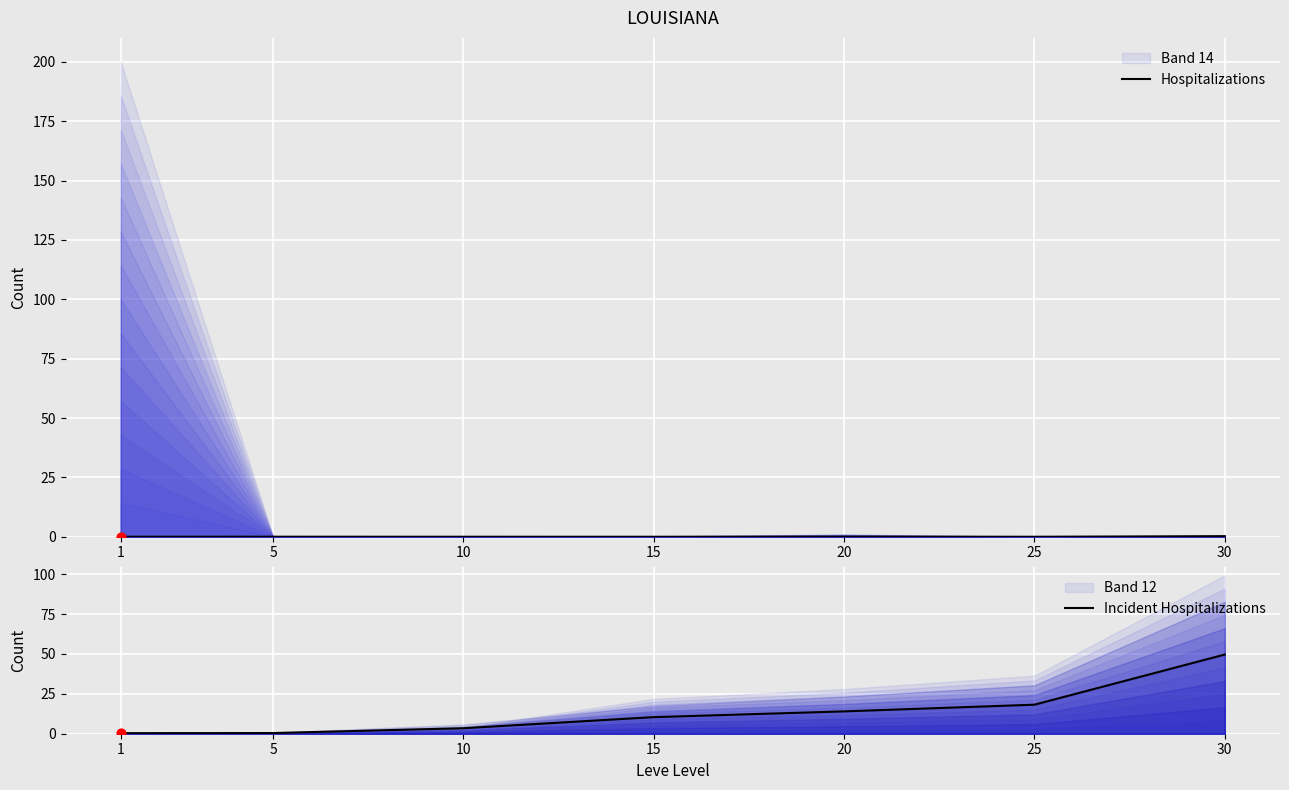

Which series contains the lowest Y value?

Hospitalizations